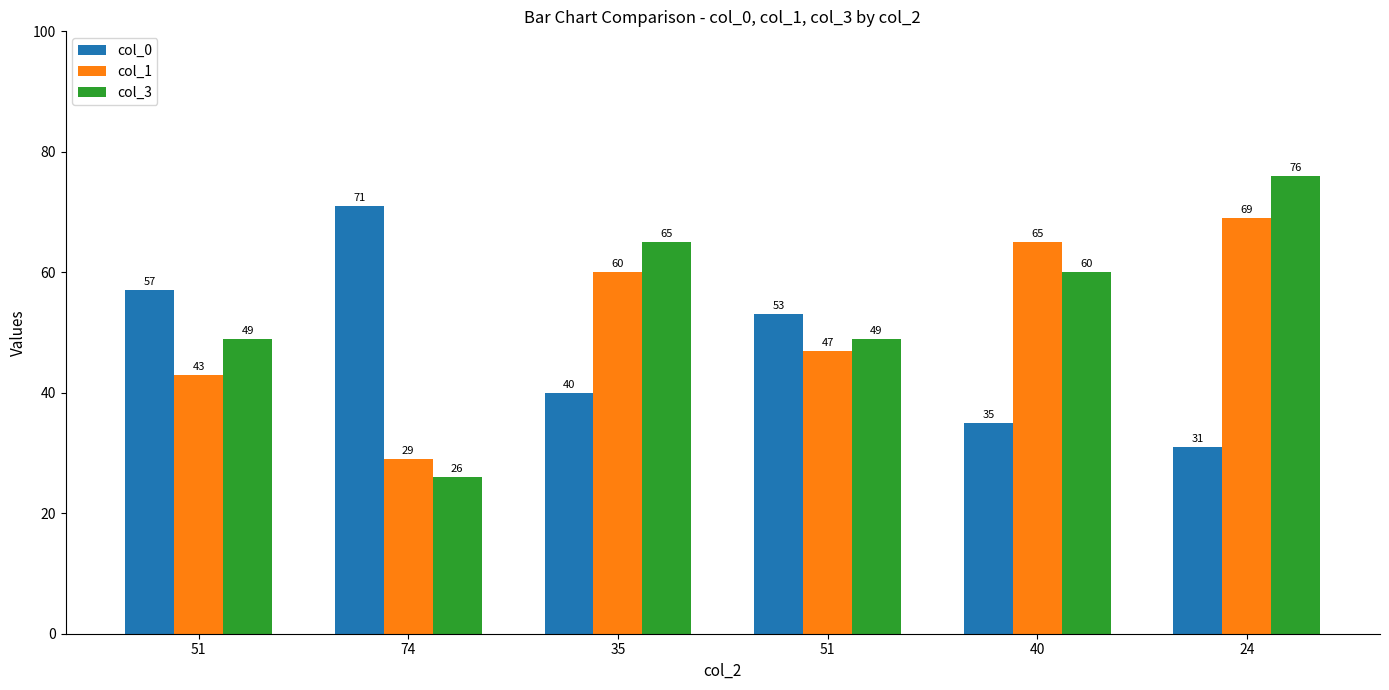

What are all the series names shown in the legend?

col_0, col_1, col_3